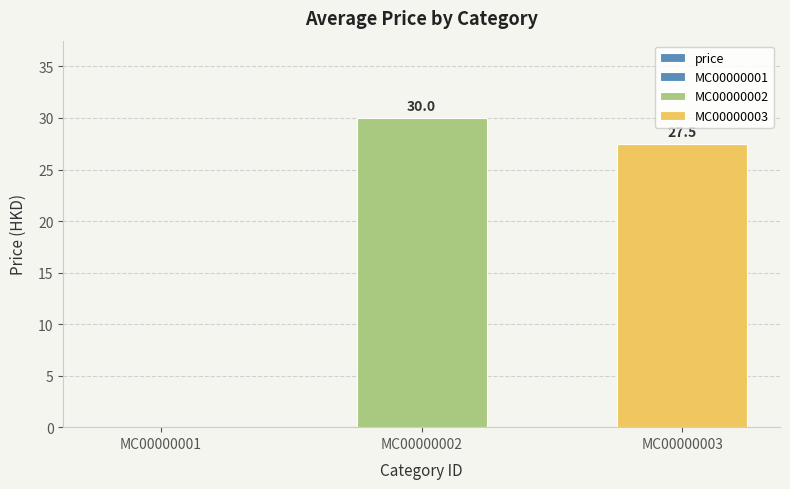

Rank the categories by value from lowest to highest.

MC00000001, MC00000003, MC00000002